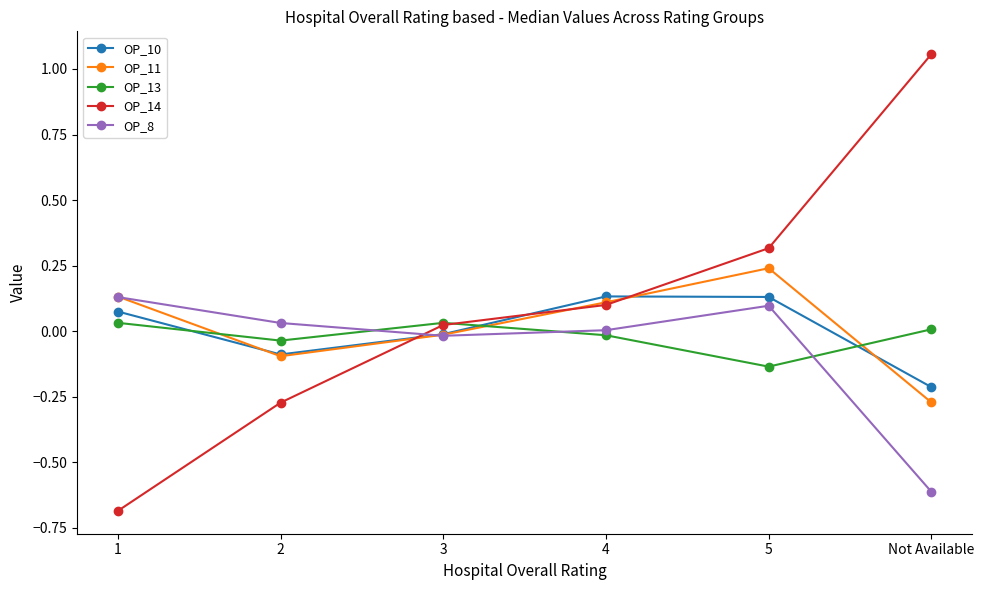

In OP_8, how many points are lower than both neighbors (excluding endpoints)?

1